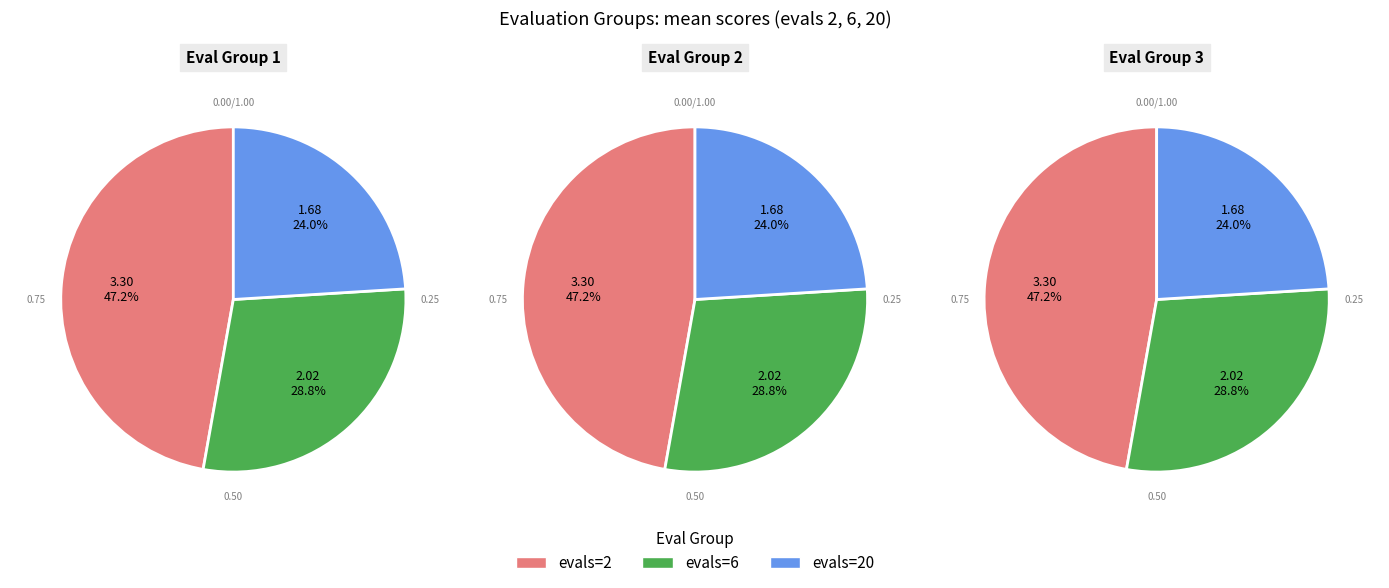

Which category has the smallest portion of the pie?

evals=20